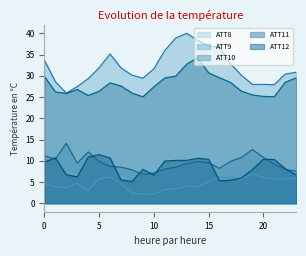

How many interior local valleys does the ATT9 series have?

3